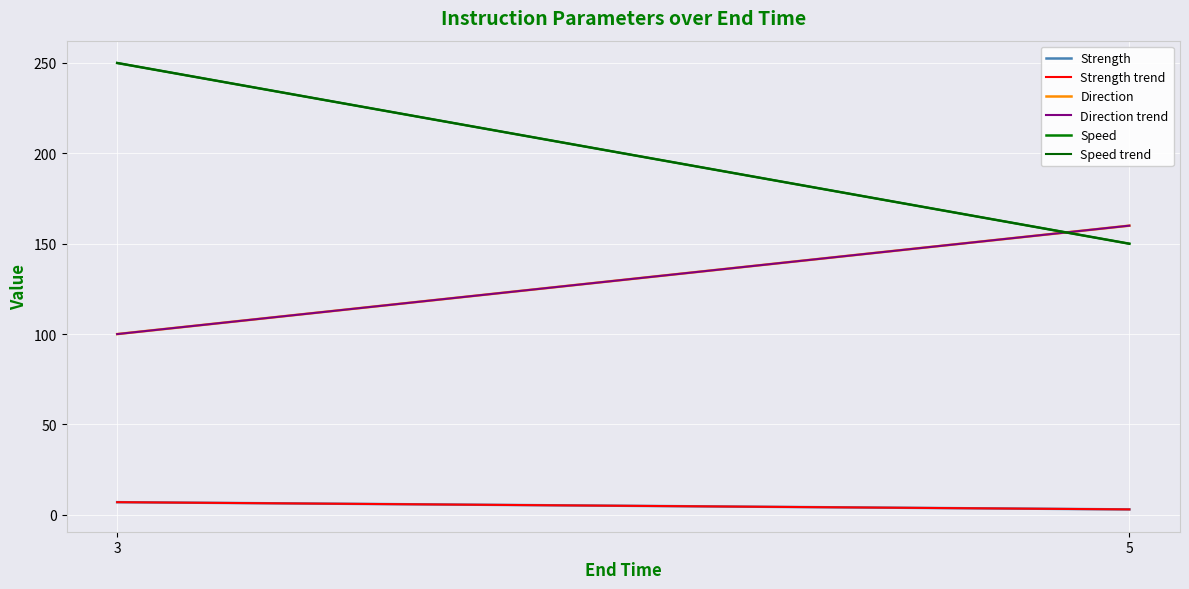

Which series has the largest total across all categories?

Speed trend